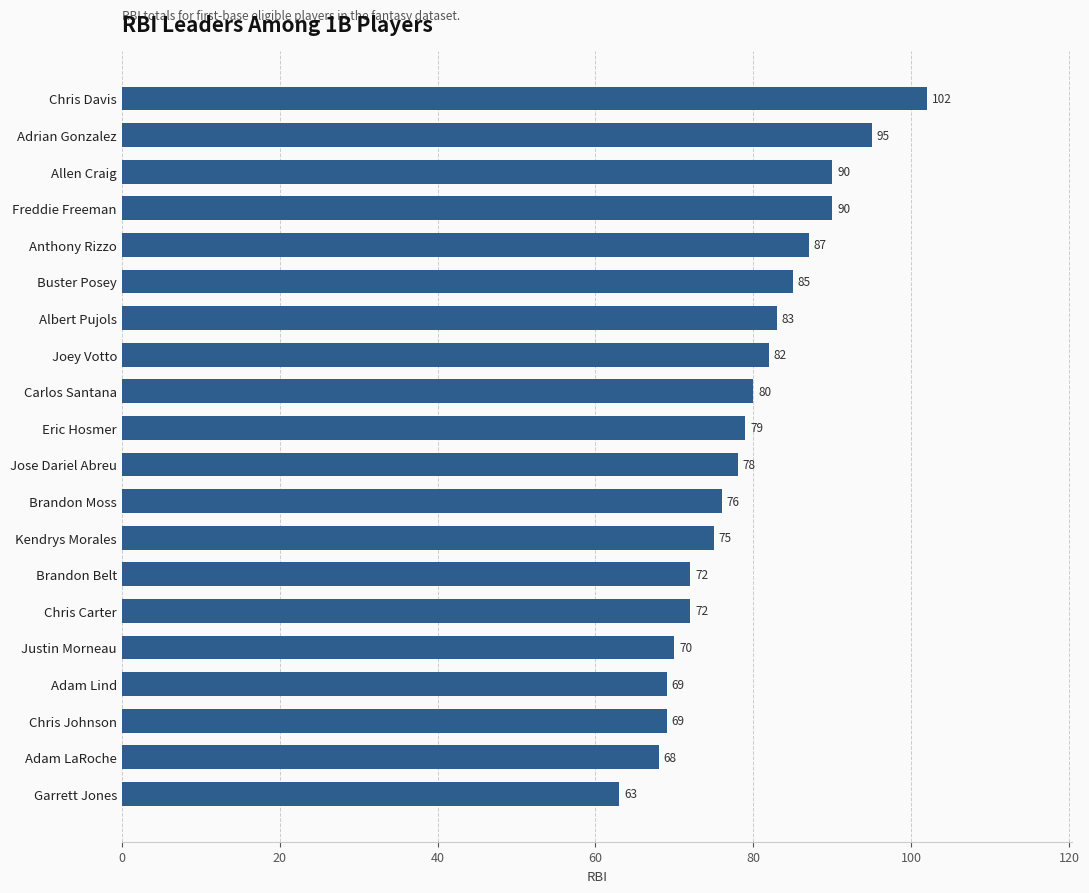

What is the minimum value shown in the chart?

63